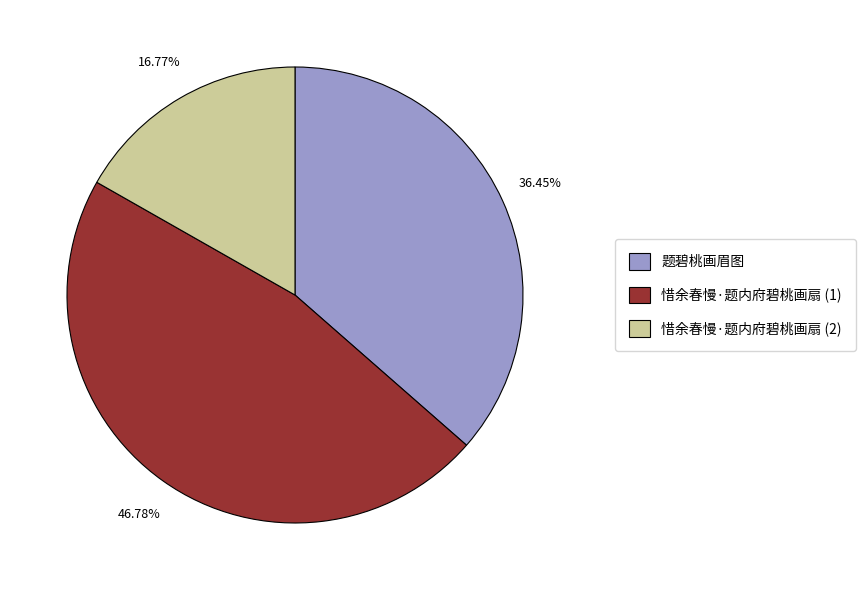

Is it true that 题碧桃画眉图 is 36% of the pie?

True